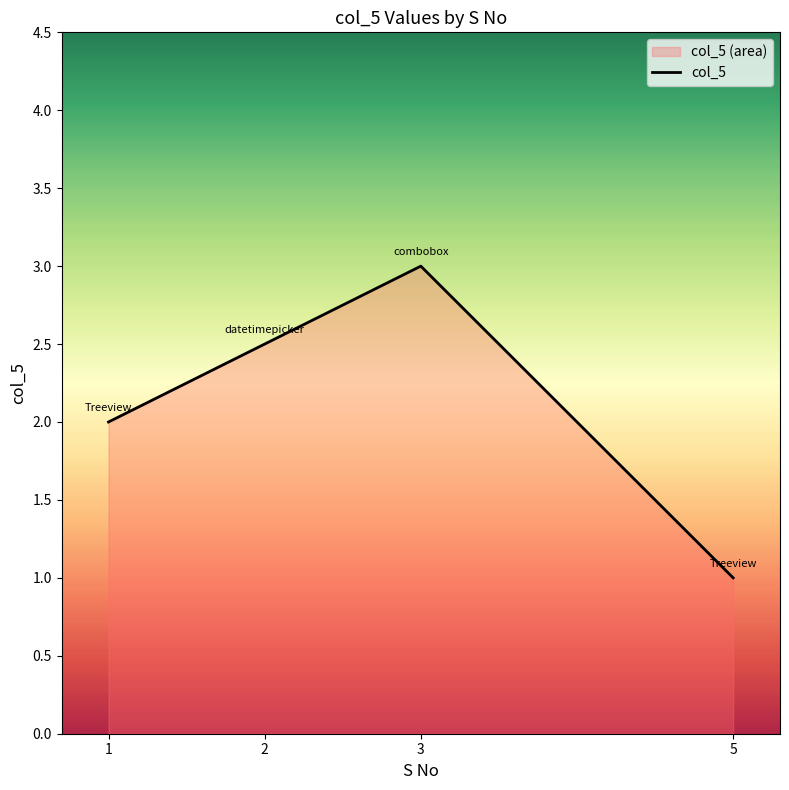

Between 5 and 2, which is larger?

2